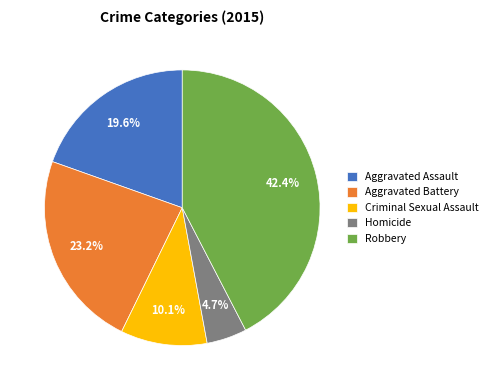

To the nearest percent, what is the average slice percentage?

20%